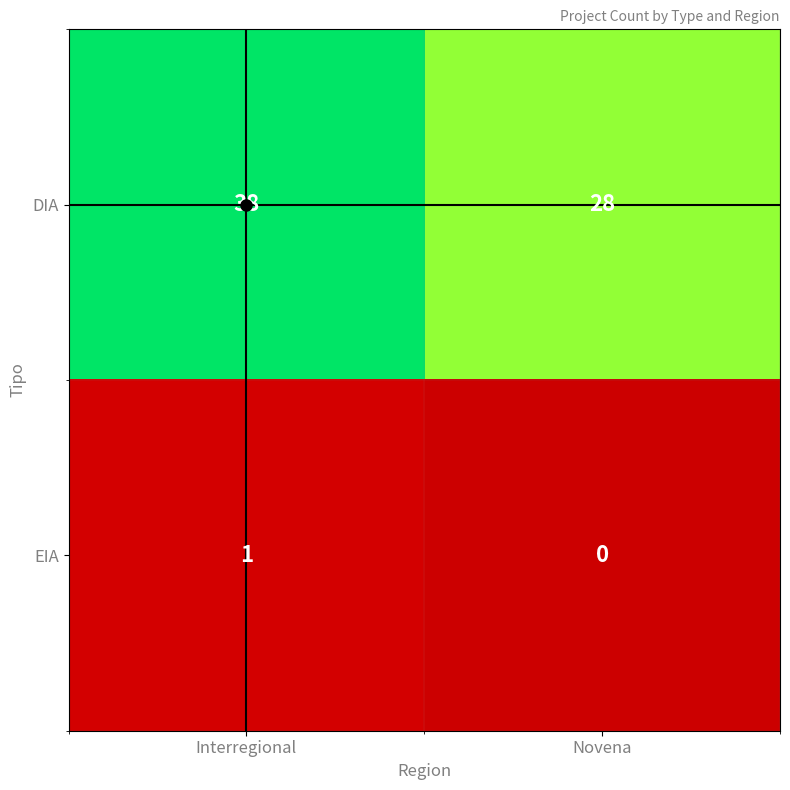

Where is EIA nearest to the value 0?

Novena